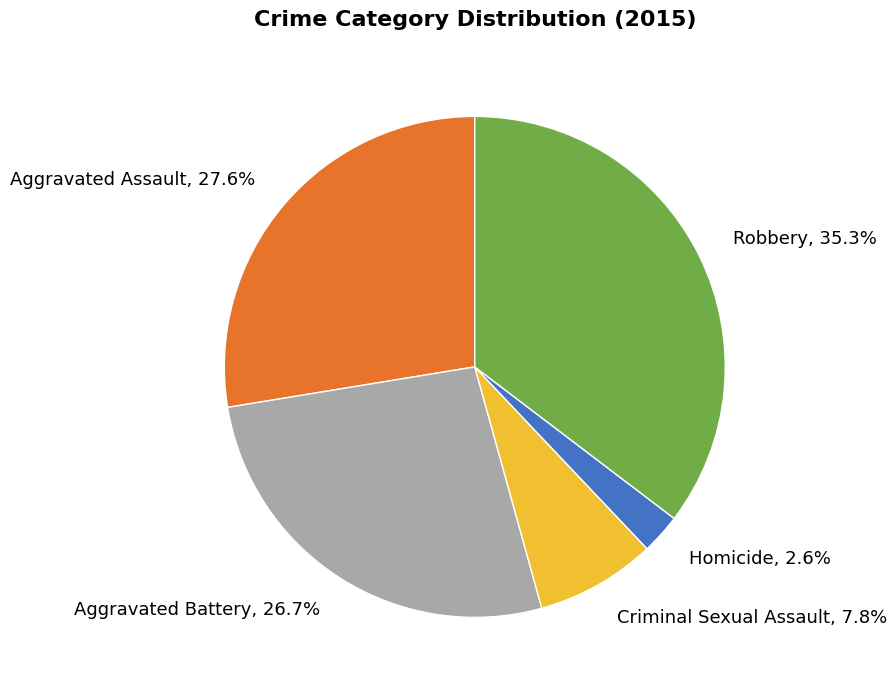

How many segments does this pie chart have?

5